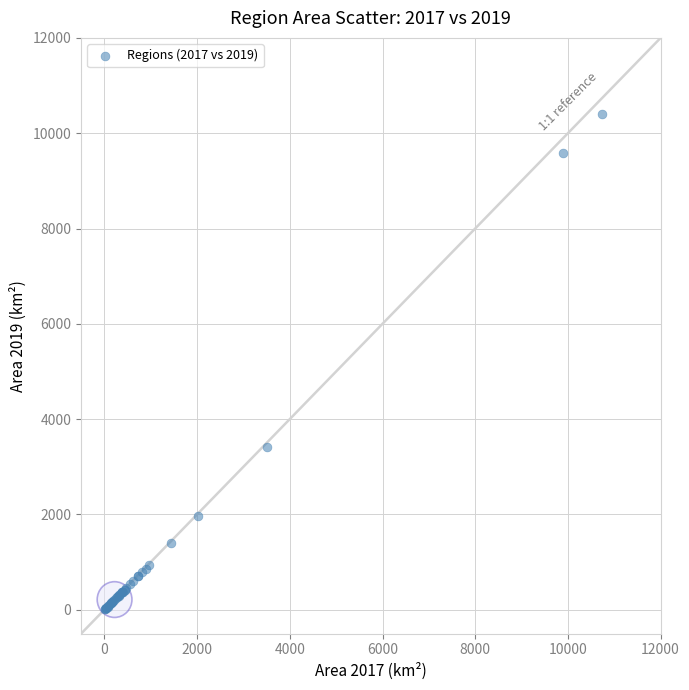

What Y value in the scatter plot is closest to 5210?

3409.7